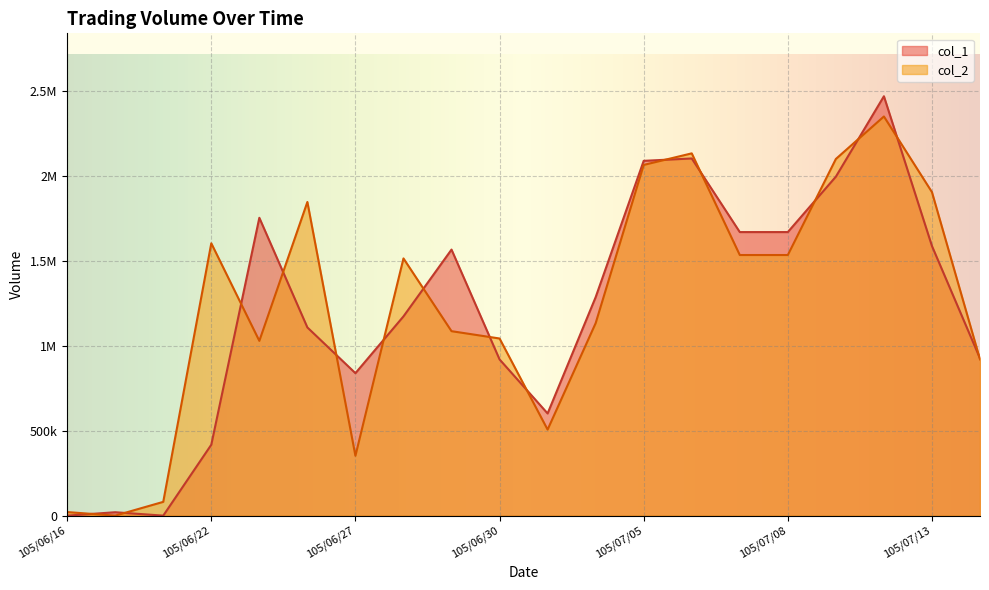

Is it true that col_2 equals 1638179 at 105/06/17?

False